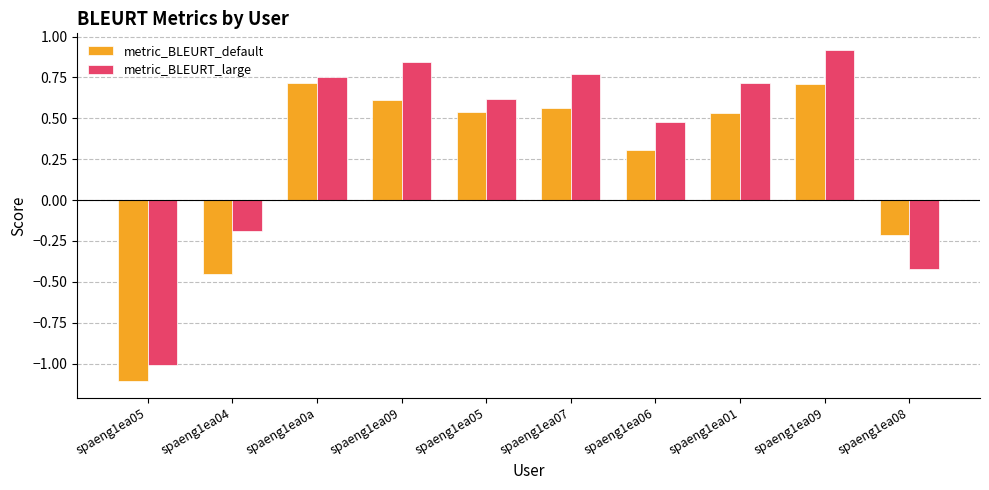

Count the number of data series in this chart.

2